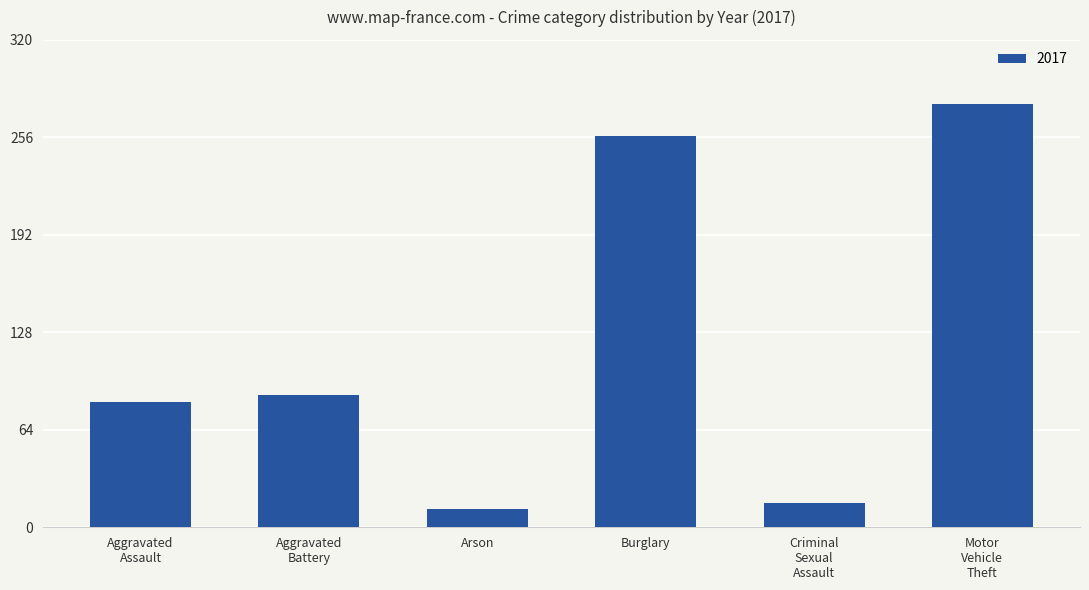

What is the sum of all values?

732